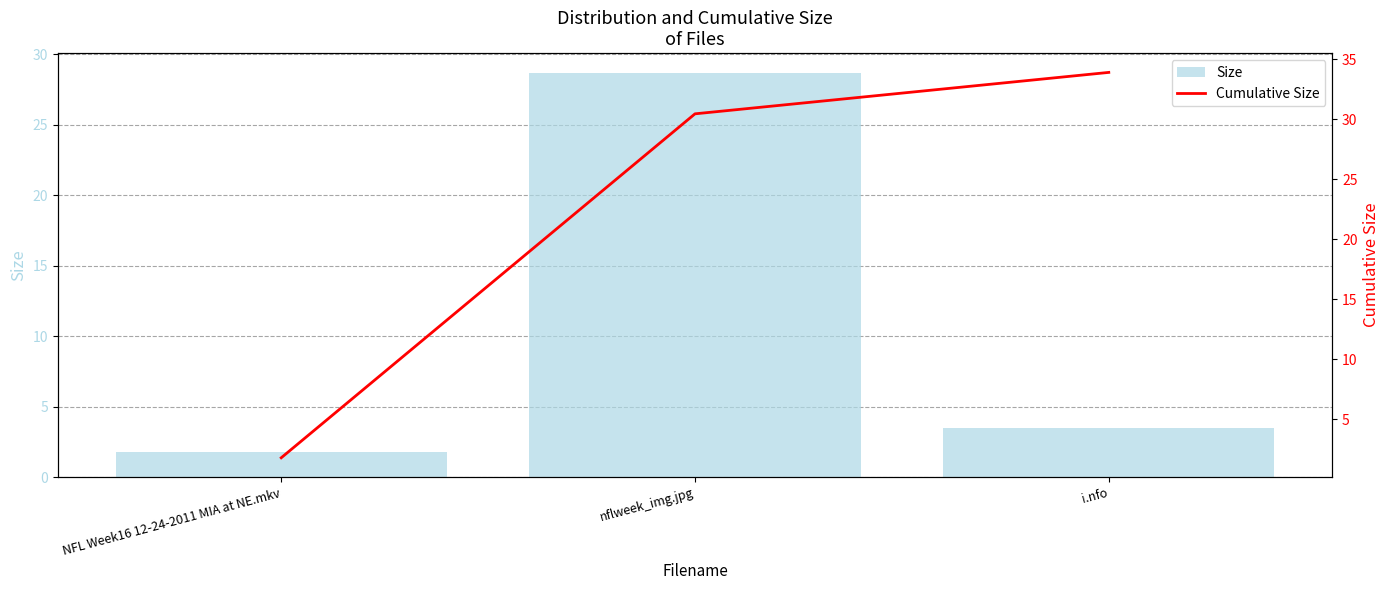

What is the lowest value of the Size series?

1.8